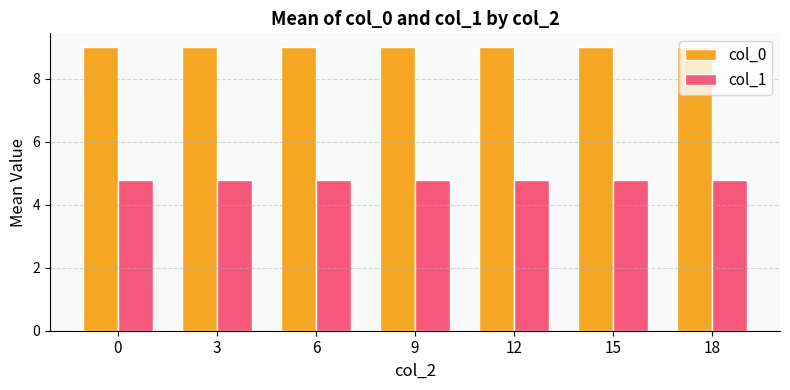

Is it true that col_1 equals 1.8 at 3?

False